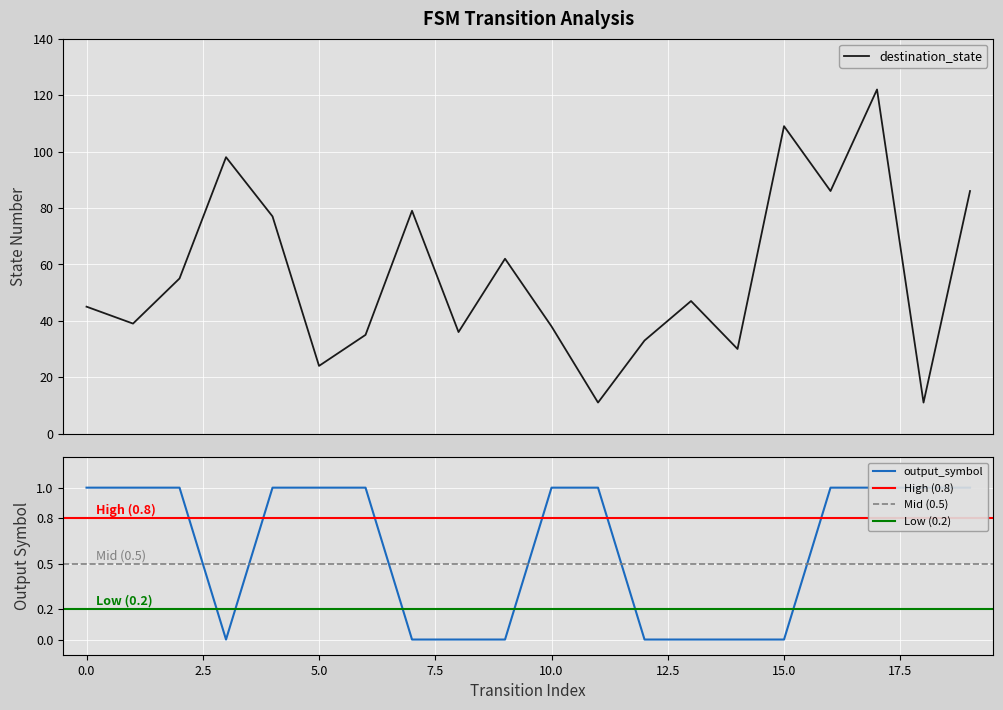

List the series in order of their peak value, lowest first.

output_symbol, destination_state